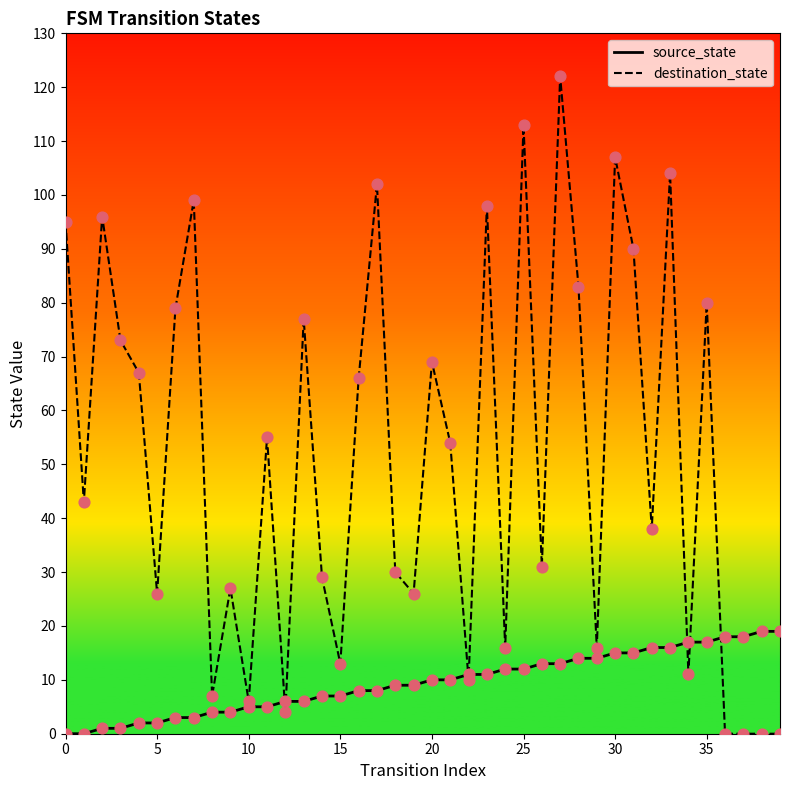

At which category is the sum across all series the highest?

27